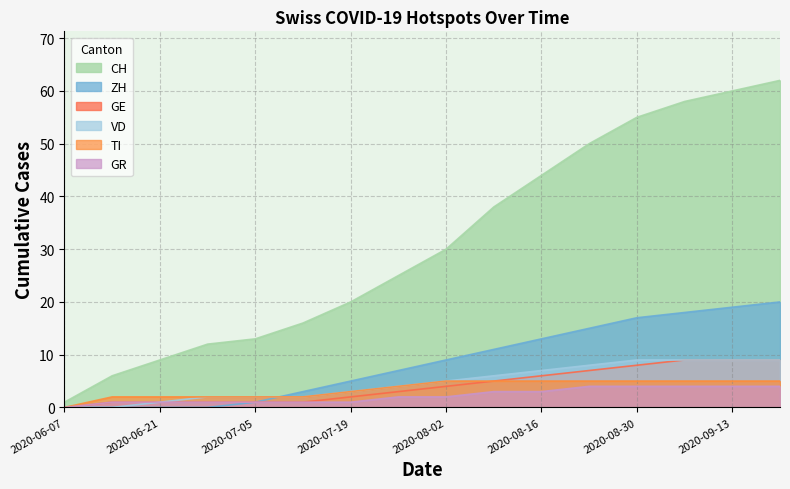

How many lines are shown in the chart?

6